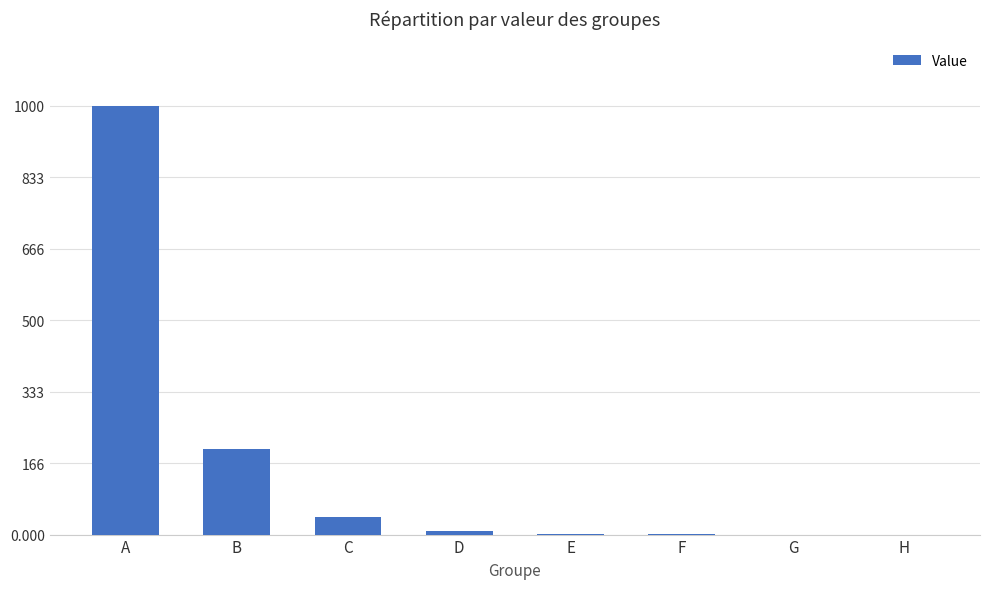

What value does the data have at D?

8.0